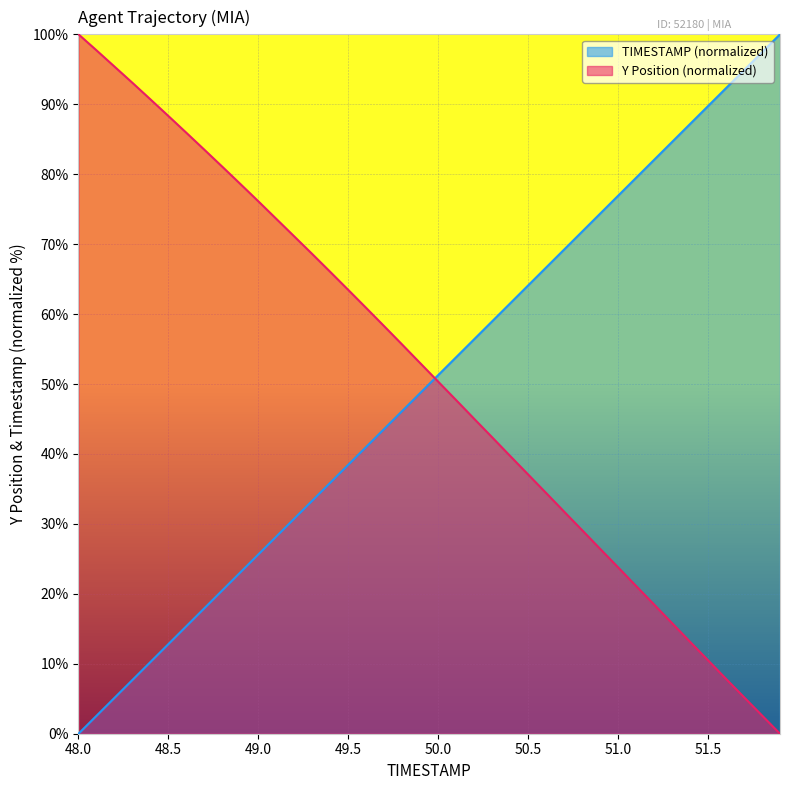

Rank the series by their maximum value, from highest to lowest.

TIMESTAMP, Y